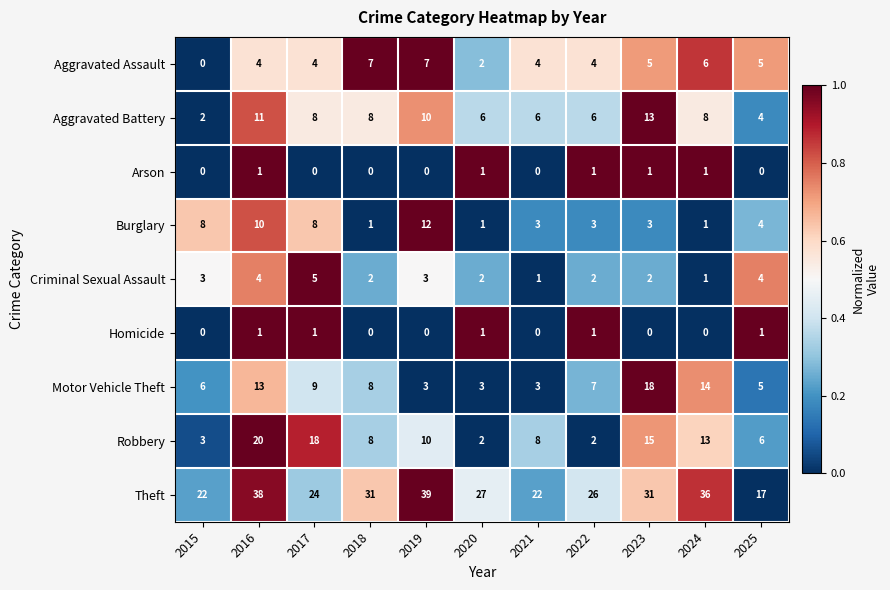

What is the average value of the Robbery series?

10